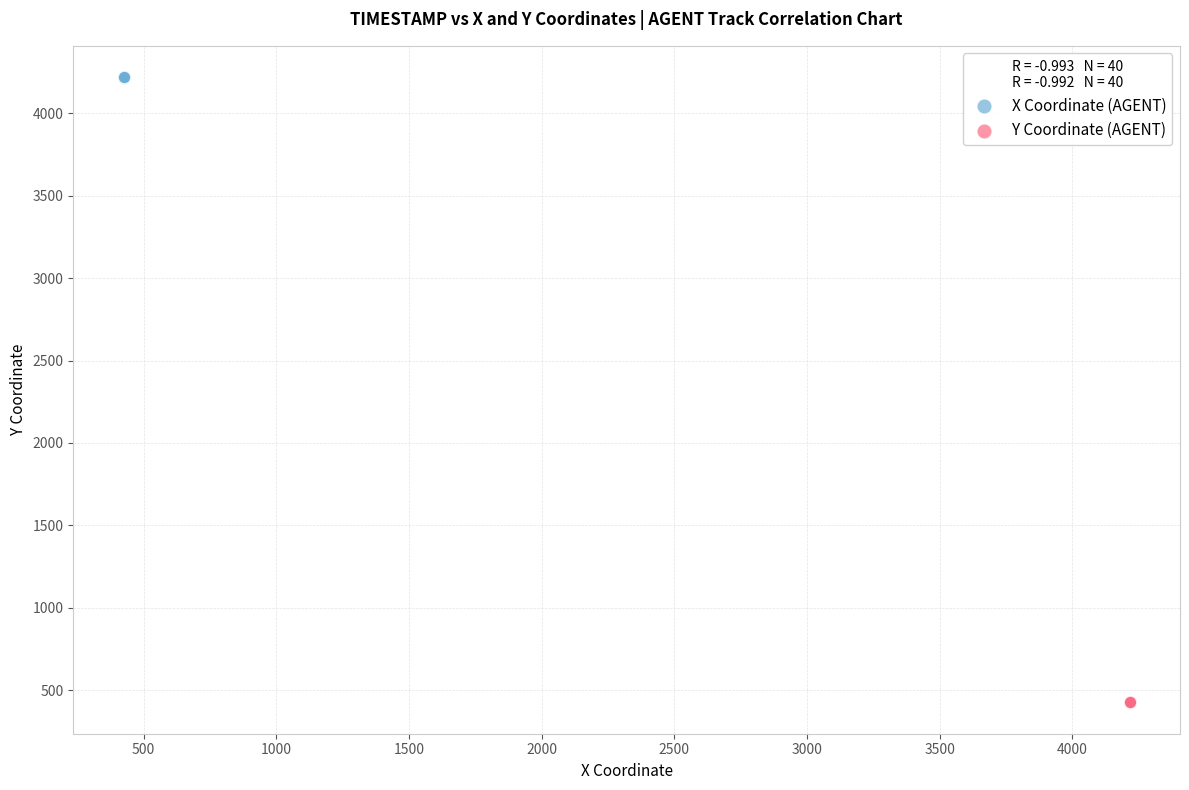

Which series reaches the minimum Y coordinate?

Y Coordinate (AGENT)